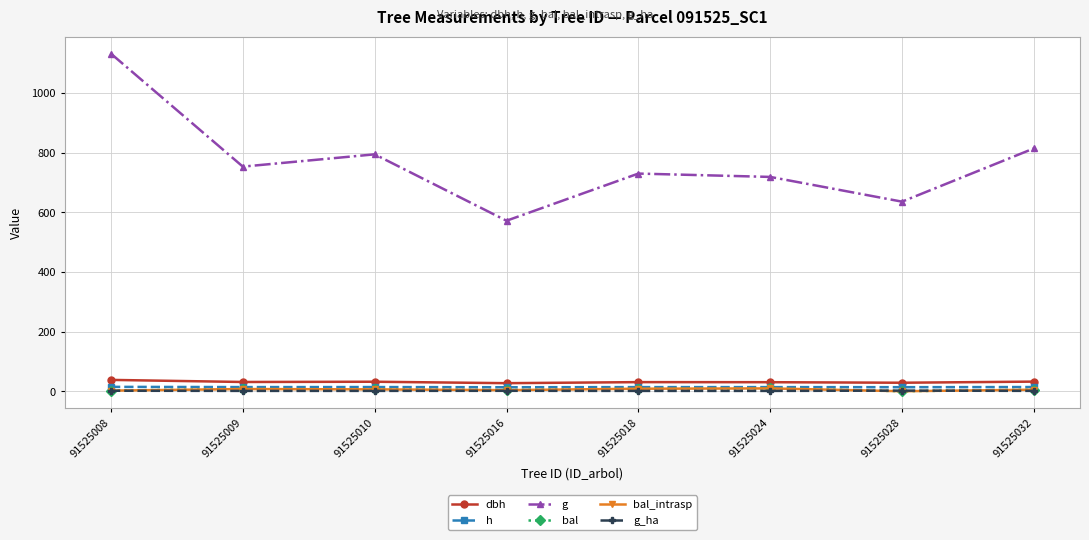

How many lines are shown in the chart?

6